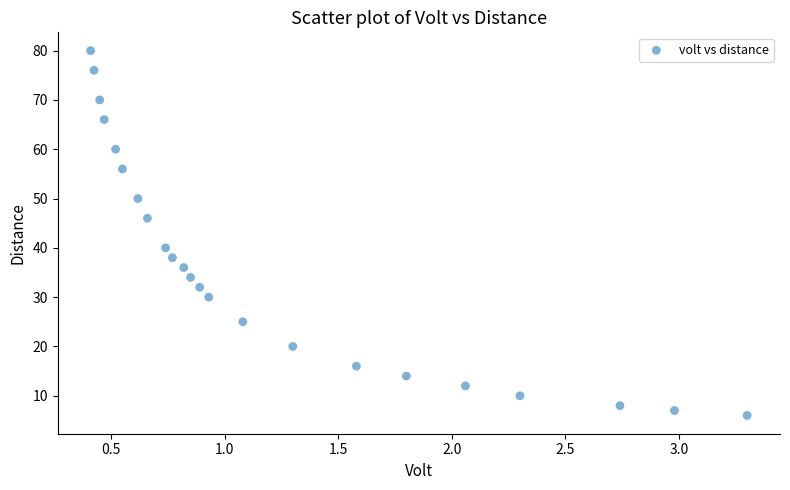

What is the range of Y values (max minus min)?

74